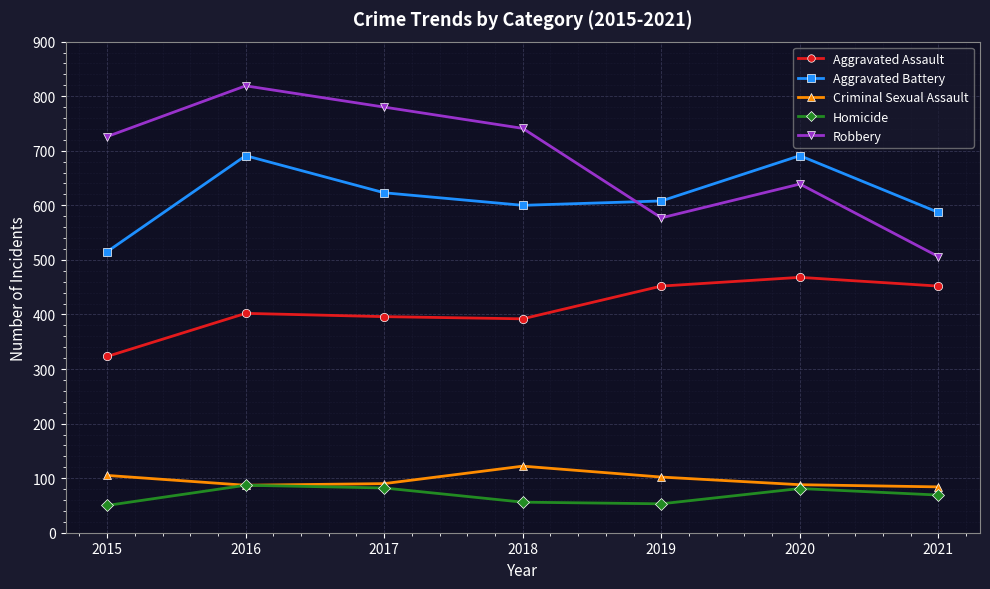

Rank the series at 2017 from highest to lowest value.

Robbery, Aggravated Battery, Aggravated Assault, Criminal Sexual Assault, Homicide